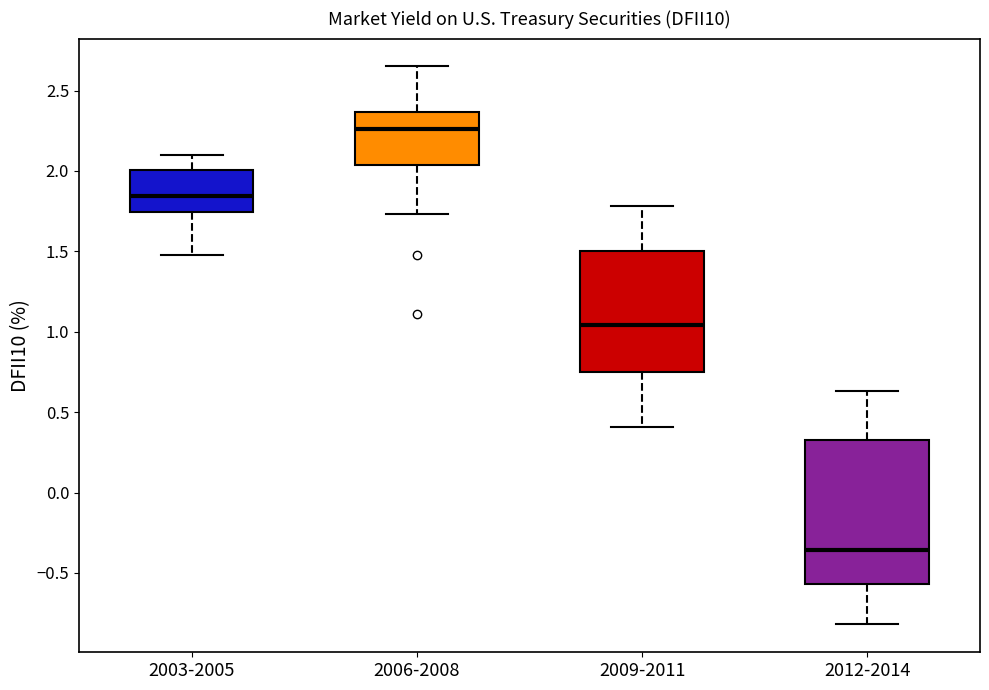

Reading left to right, read every box against the y-axis: the position of its median line, the range the box covers, and the ends of its whiskers. The values are not printed on the chart, so give them approximately, as read against the axis.

2003-2005: median 1.85, box 1.75 to 2.00, whiskers 1.50 to 2.10
2006-2008: median 2.25, box 2.05 to 2.35, whiskers 1.75 to 2.65
2009-2011: median 1.05, box 0.75 to 1.50, whiskers 0.40 to 1.80
2012-2014: median -0.35, box -0.55 to 0.35, whiskers -0.80 to 0.65